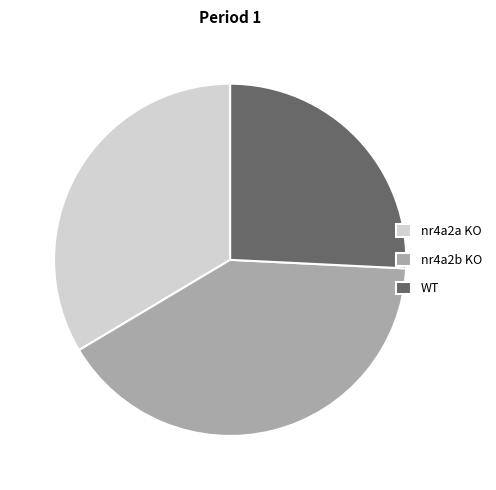

What is the smallest slice in the pie chart?

WT